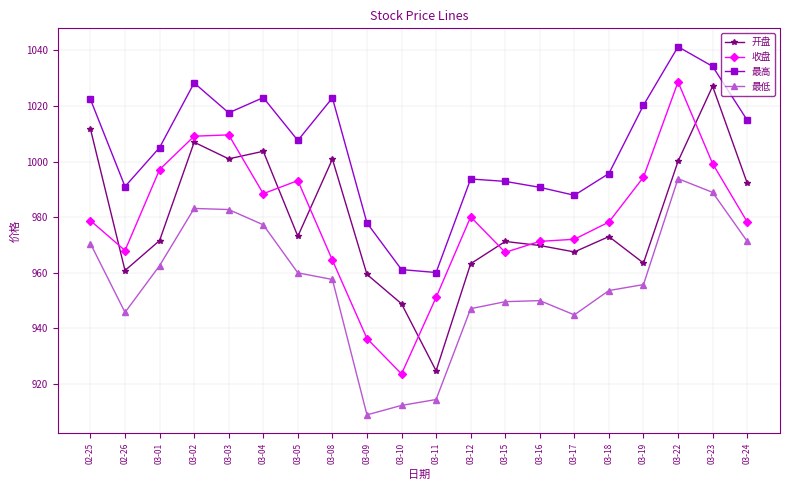

What is the minimum value for 收盘?

923.5